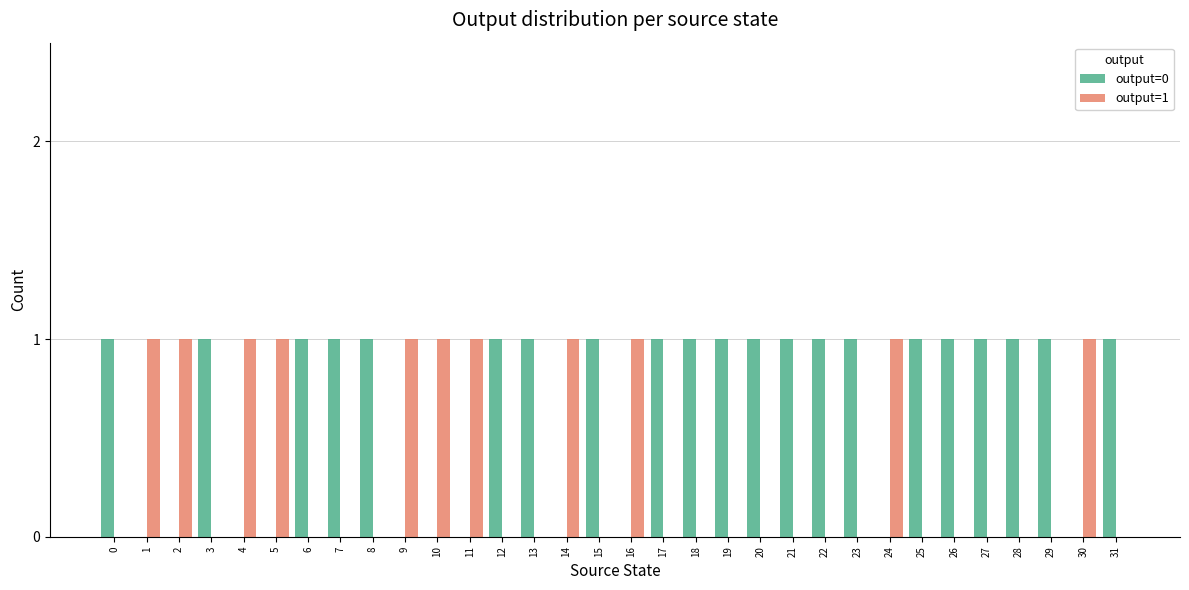

Is it true that output=1 equals 0 at 6?

True